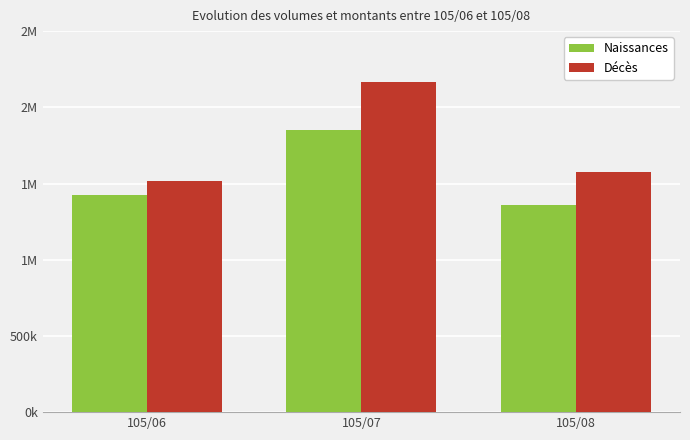

The value of Décès at 105/06 is 420266. True or false?

False